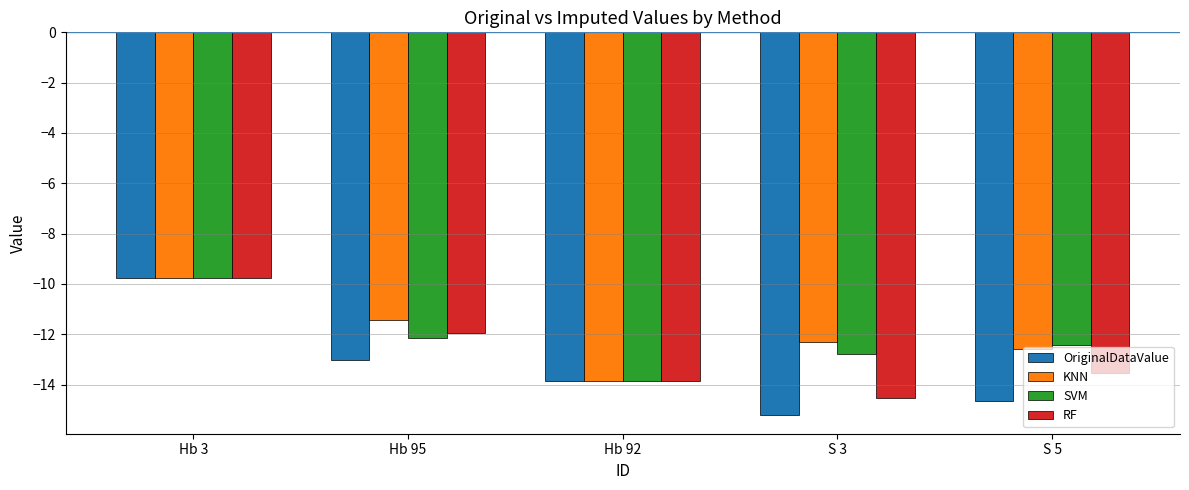

Which label corresponds to the smallest value in the chart?

S 3